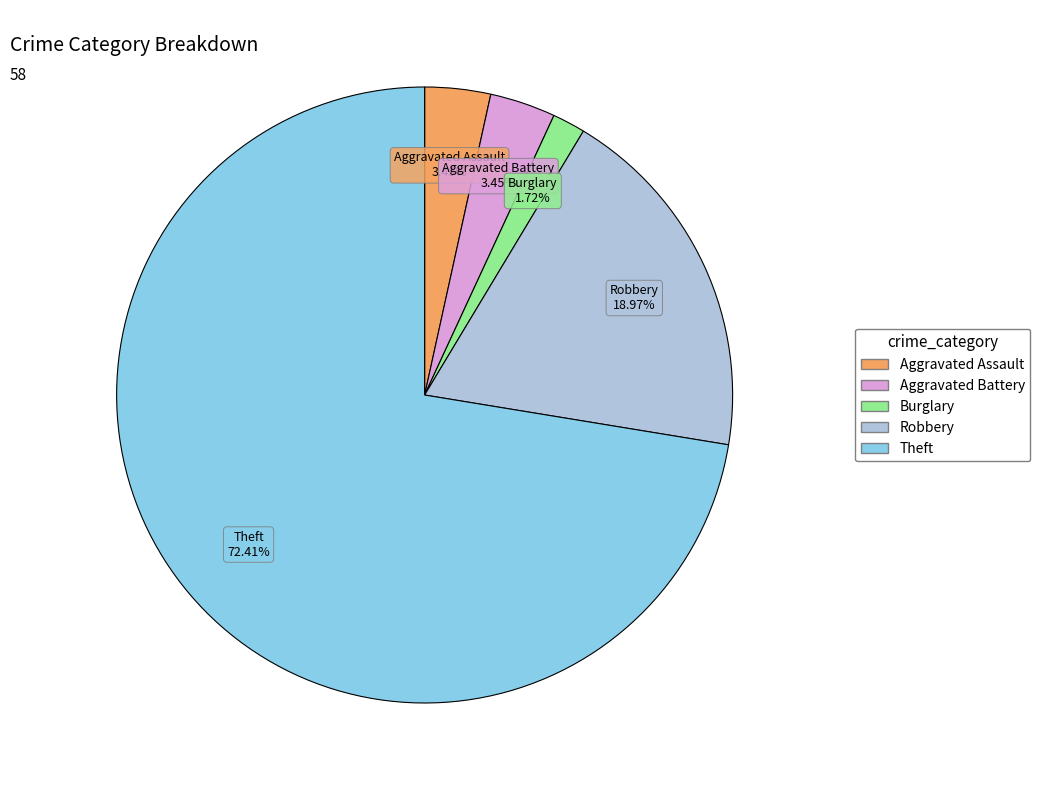

Is there a majority slice in this chart?

Yes